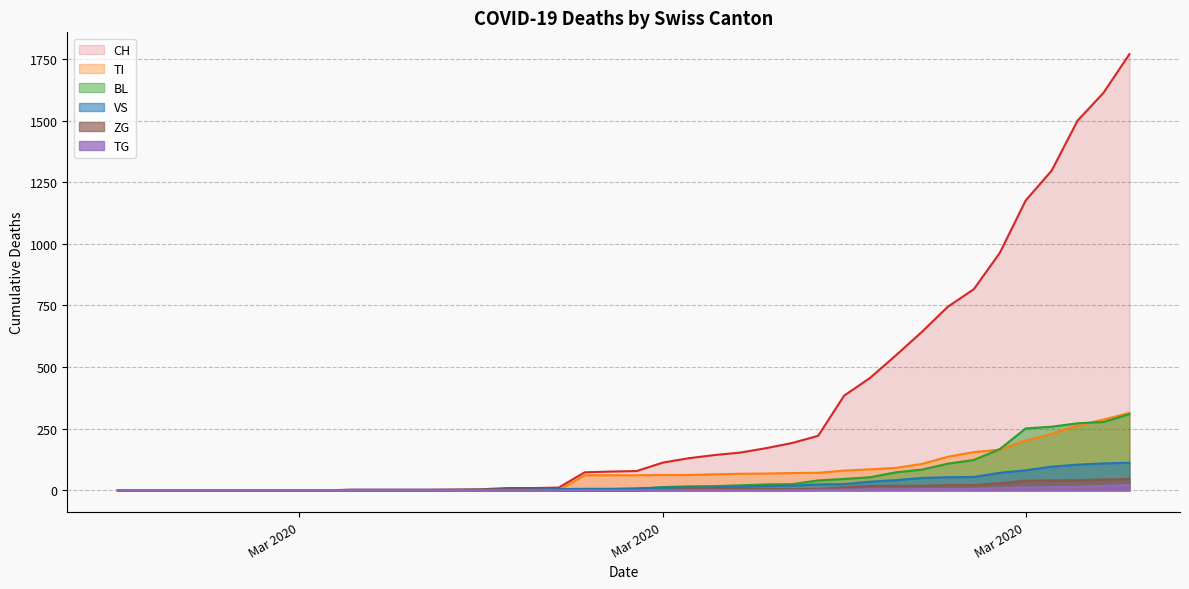

True or false: ZG and TG intersect in this chart.

False